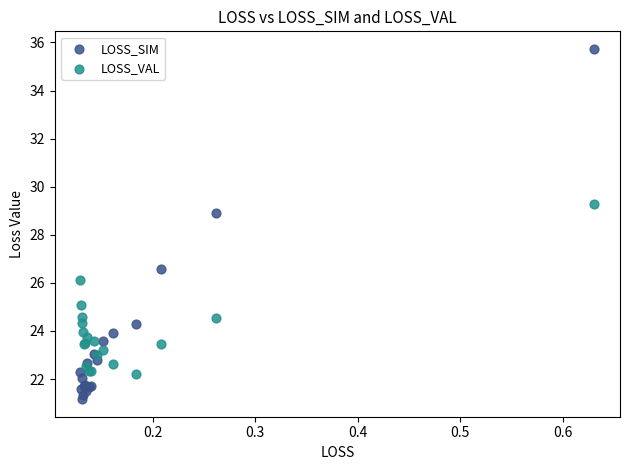

Which series contains the lowest Y value?

LOSS_SIM